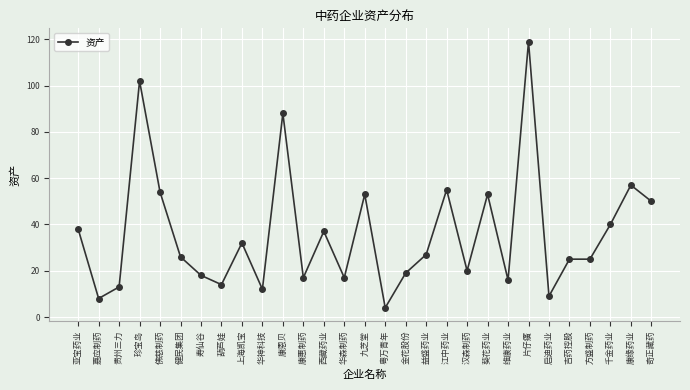

Reading right to left, transcribe all the data shown in this chart.

50	57	40	25	25	9	119	16	53	20	55	27	19	4	53	17	37	17	88	12	32	14	18	26	54	102	13	8	38